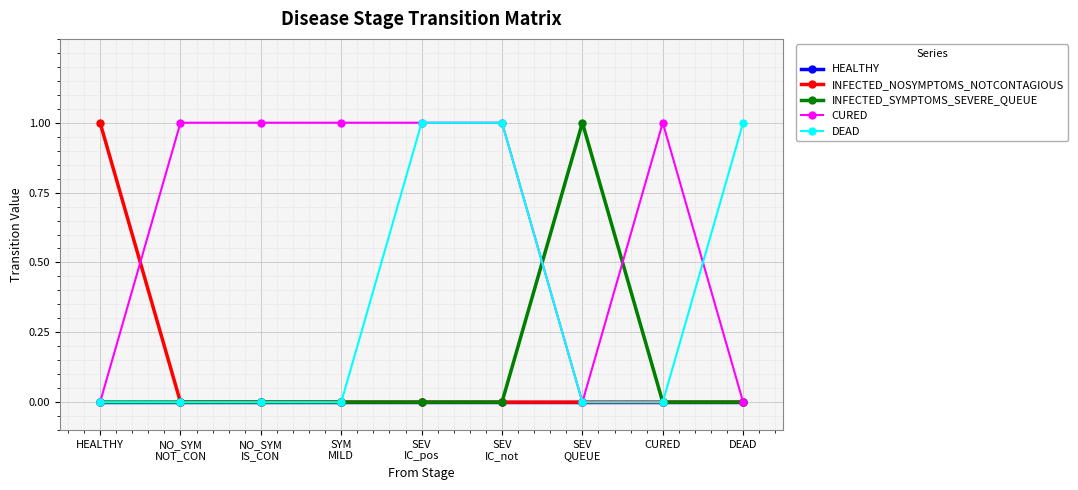

What is the difference between the highest and lowest values at HEALTHY?

1